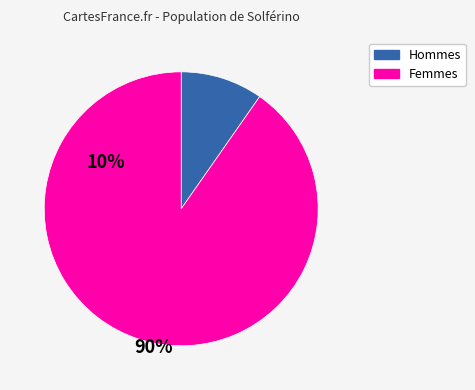

Does any single category account for the majority?

Yes